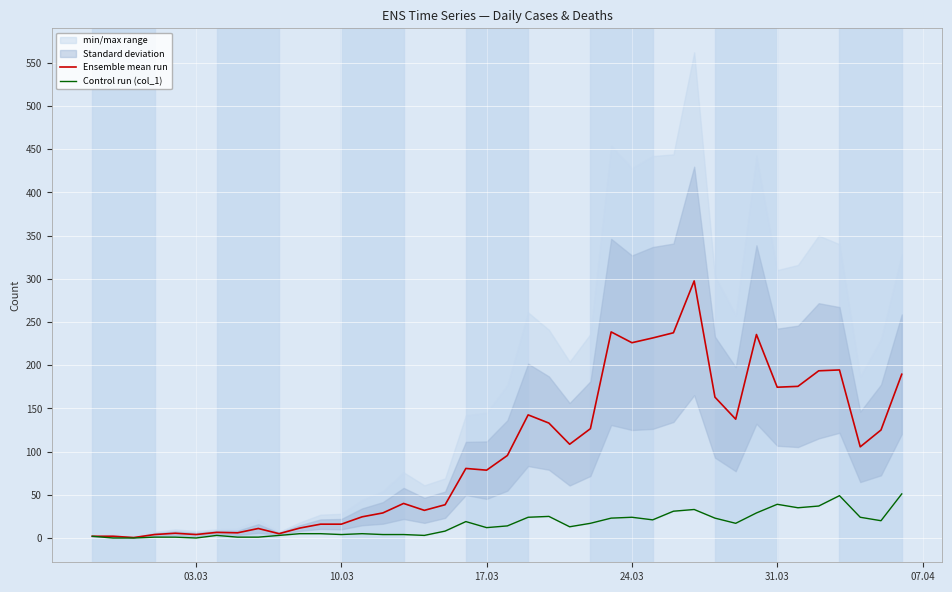

Is the value of Control run (col_1) at 10 greater than the value of Ensemble mean run at 26?

No